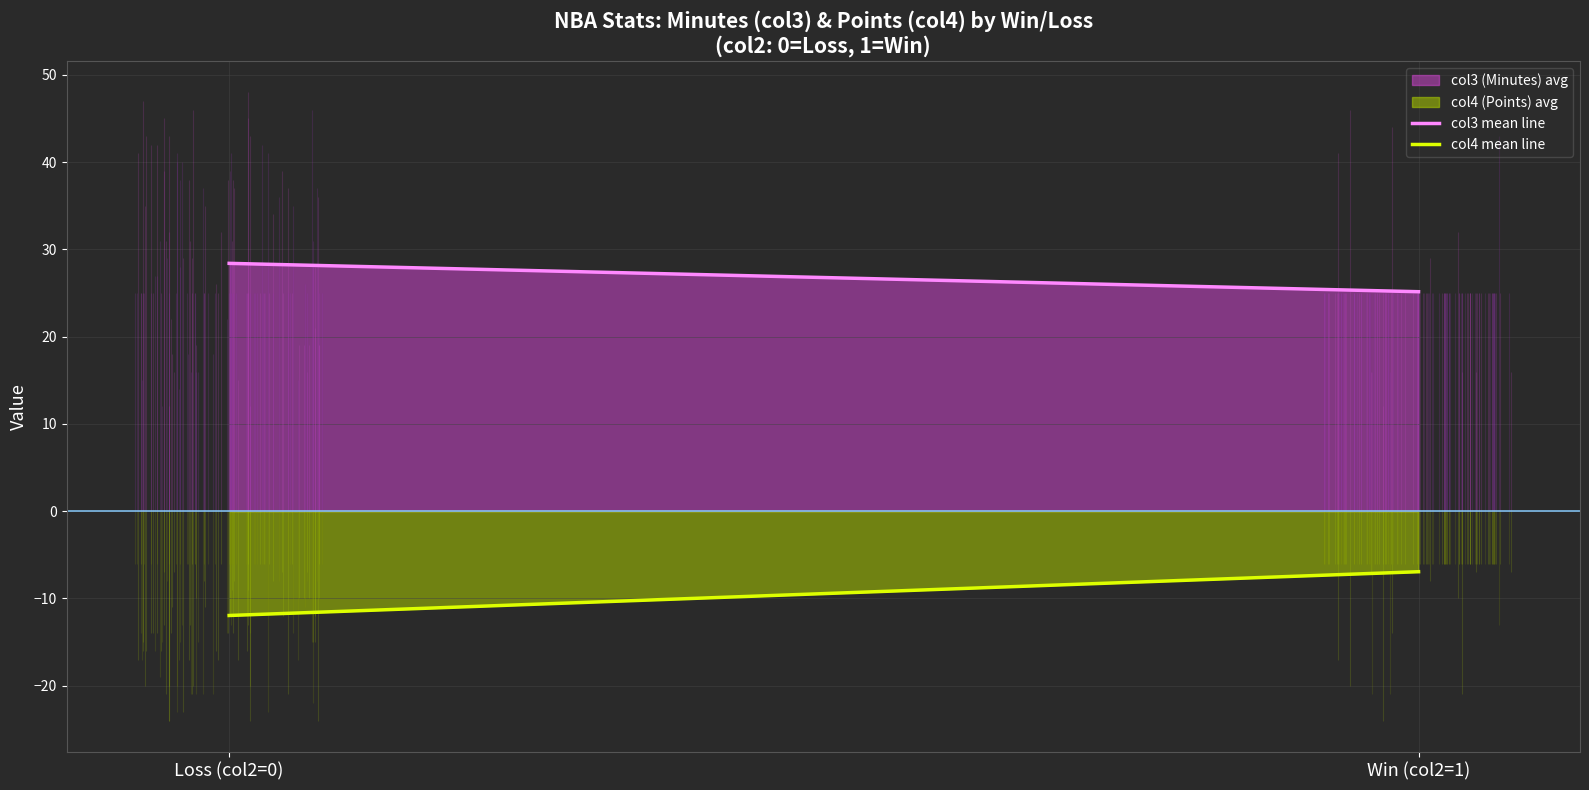

Rank the series by their average value, from lowest to highest.

col4 mean line, col3 mean line